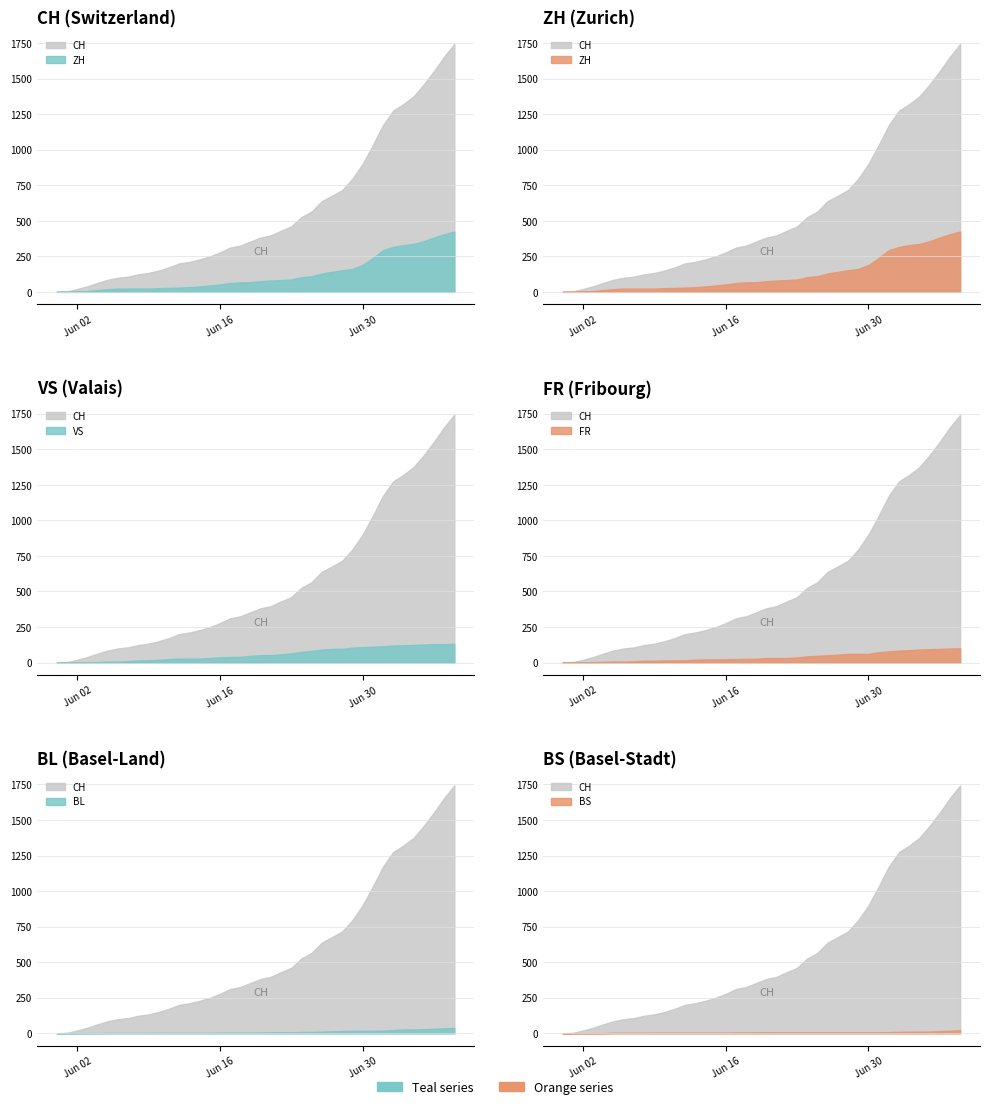

What is the value of the FR point at the 6th from the left?

7